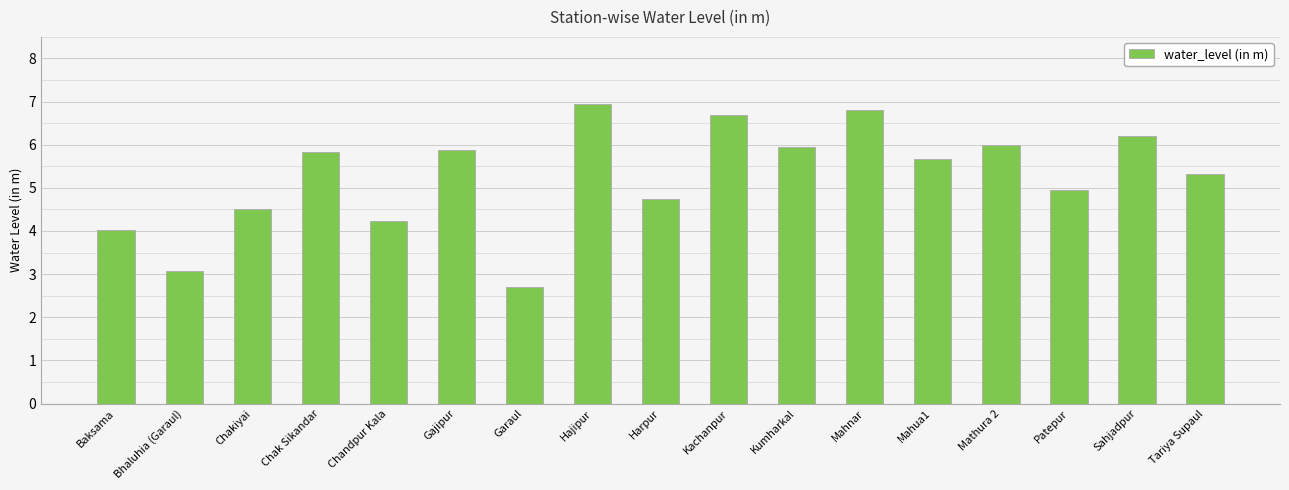

Which category has the highest value across all series?

Hajipur